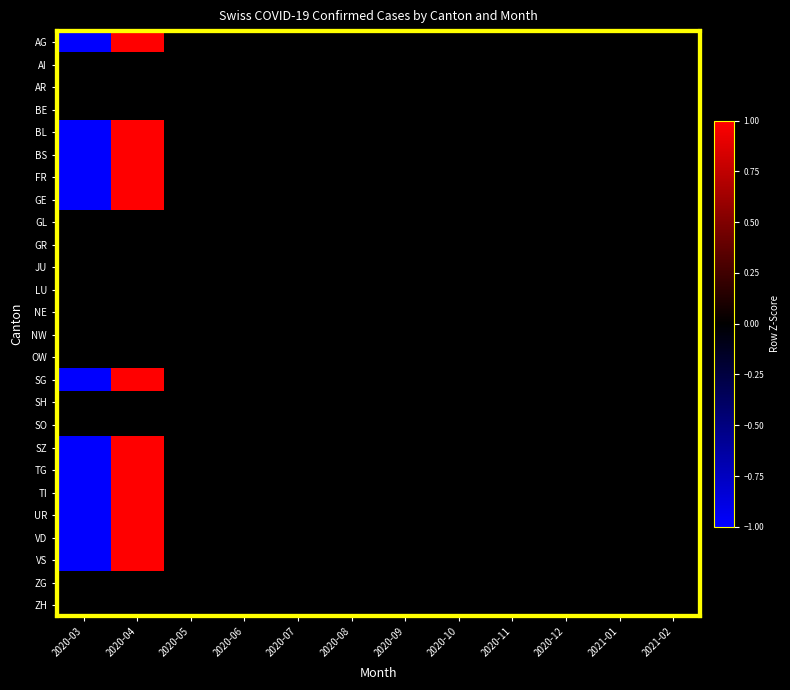

At how many categories does at least one series exceed 0?

1